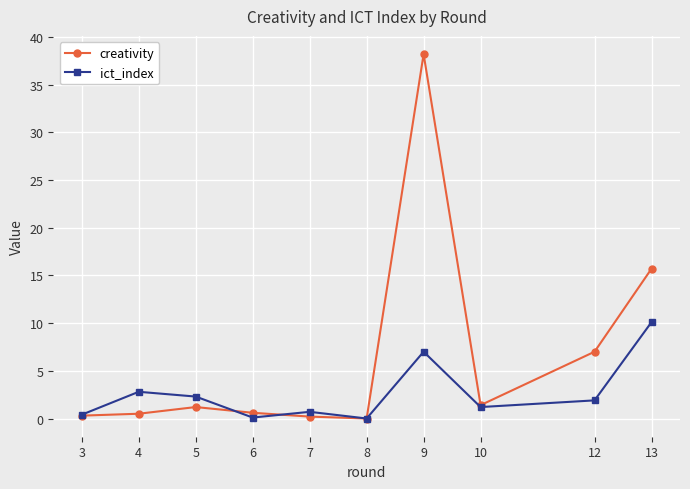

The value of creativity at 12 is 7.0. True or false?

True